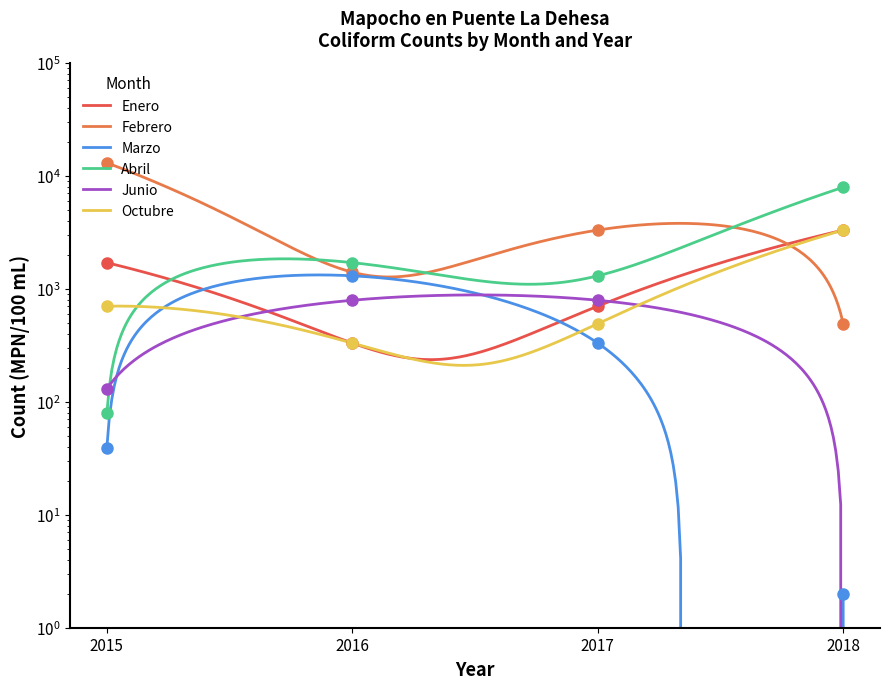

What value does the Enero series have at 2015?

1700